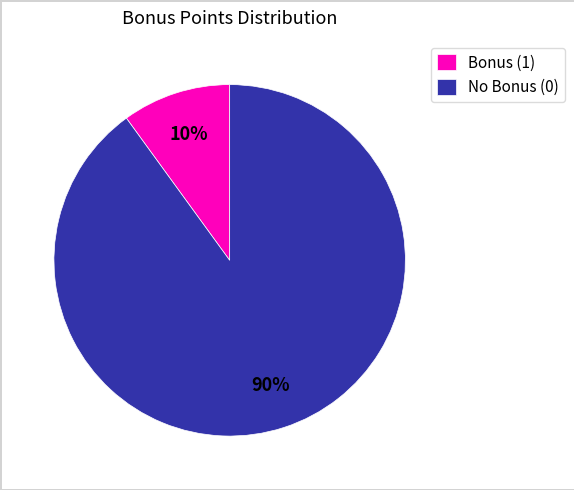

Rank the categories by value from highest to lowest.

No Bonus (0), Bonus (1)